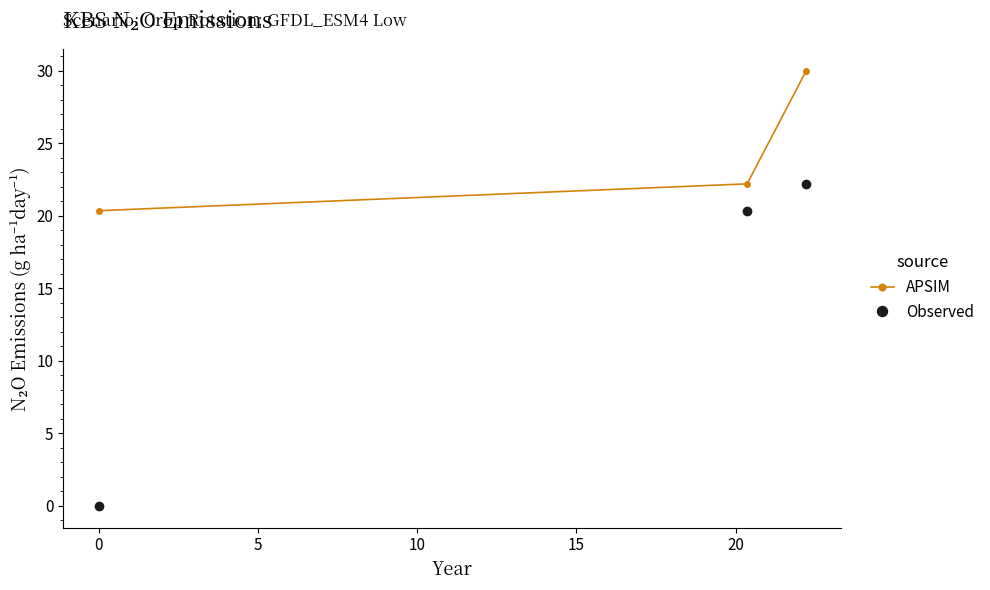

What is the difference between the maximum and minimum values in the Observed series?

22.2